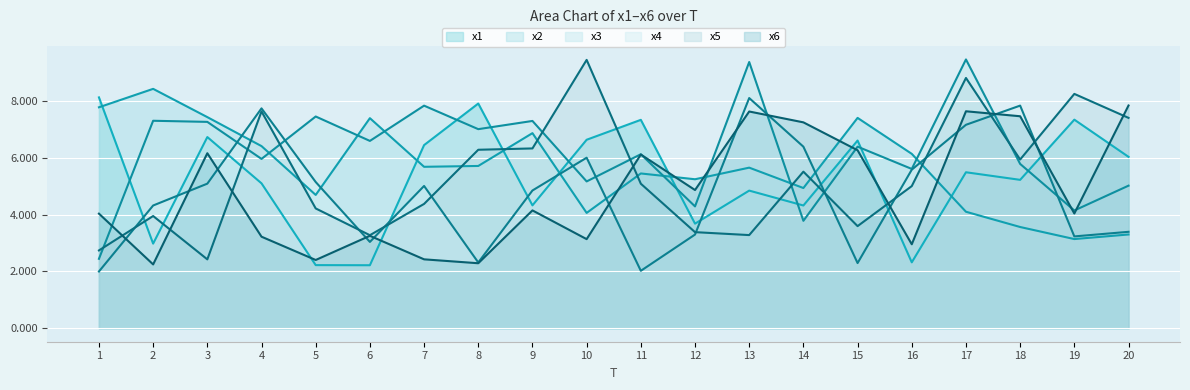

How many values in the x5 line series are below 5?

9